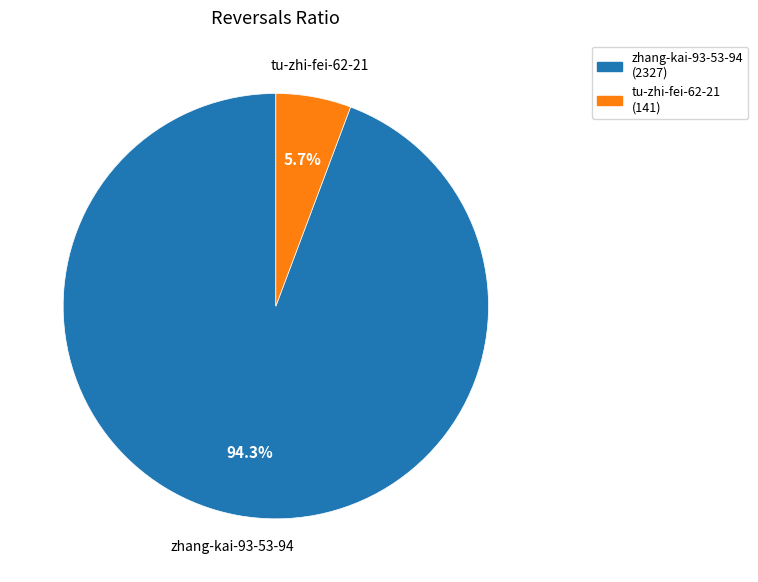

What portion of the pie excludes zhang-kai-93-53-94?

5.7%